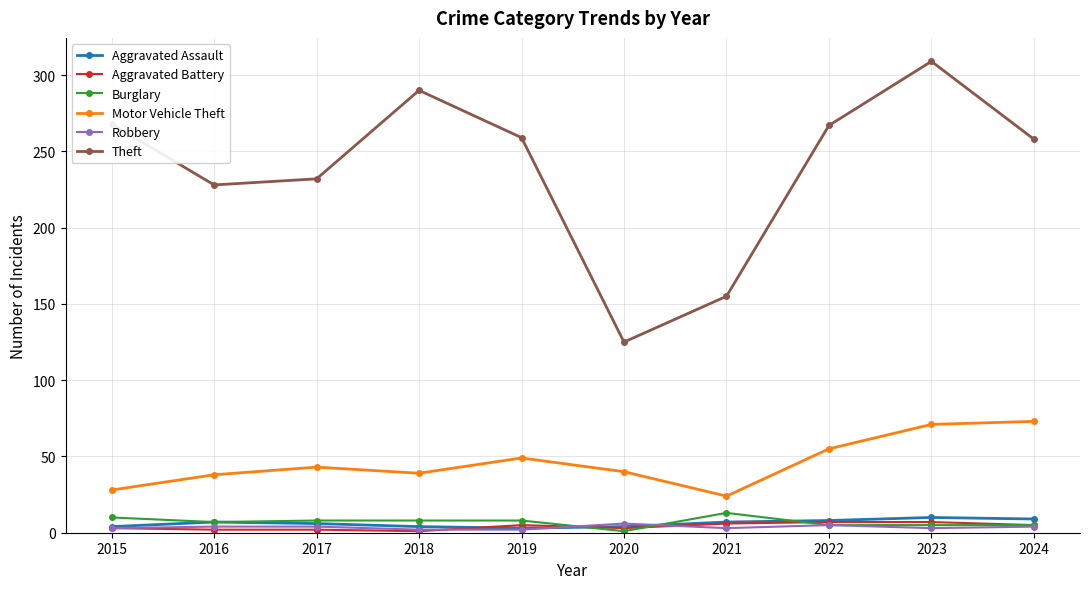

True or false: Motor Vehicle Theft and Robbery cross at least once.

False